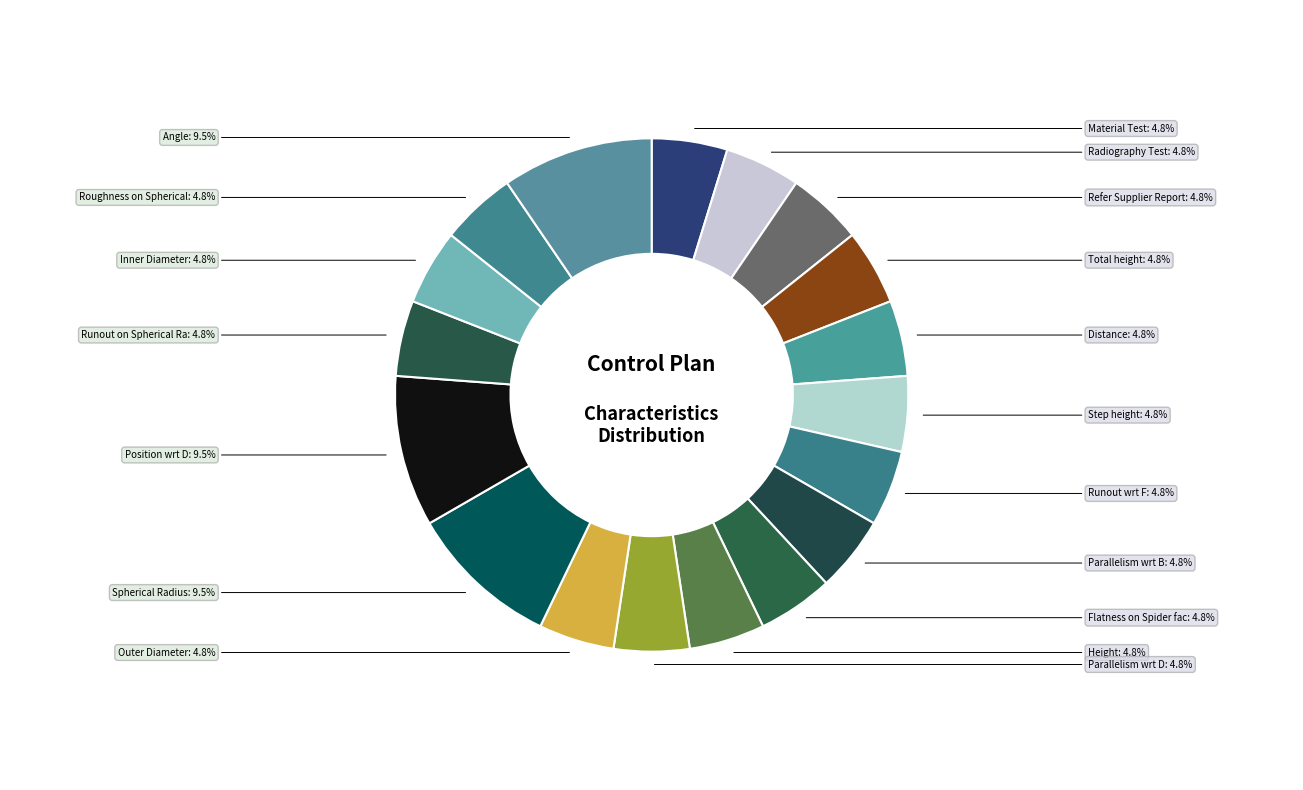

Rank the categories by value from highest to lowest.

Spherical Radius, Position wrt D, Angle, Material Test, Radiography Test, Refer Supplier Report, Total height, Distance, Step height, Runout wrt F, Parallelism wrt B, Flatness on Spider face, Height, Parallelism wrt D, Outer Diameter, Runout on Spherical Radius wrt F, Inner Diameter, Roughness on Spherical Radius